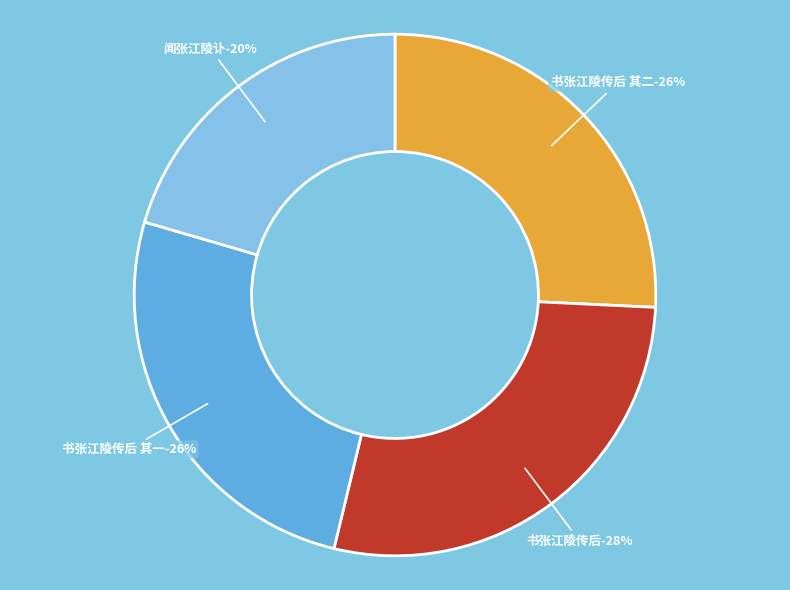

Count the number of slices in the pie.

4